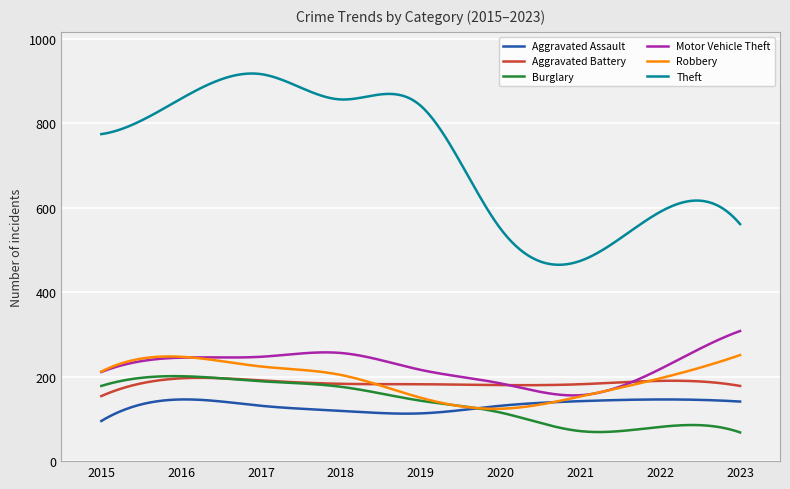

How many distinct data groups are displayed?

6